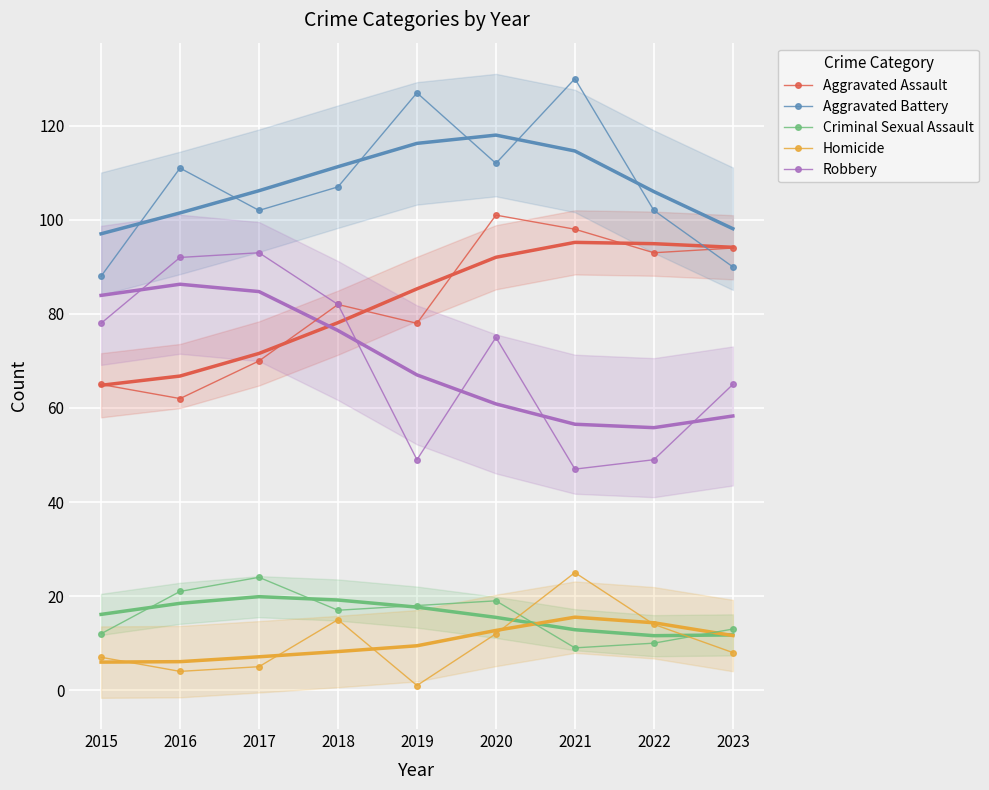

Where do Homicide and Criminal Sexual Assault first cross each other?

2020 and 2021